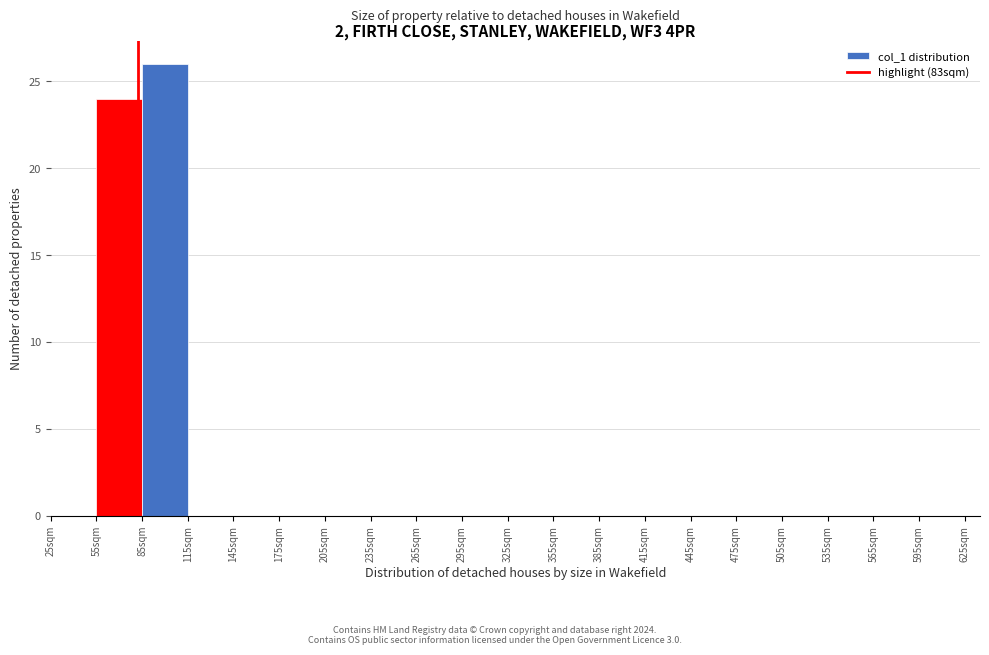

What is the height of the bar covering 85 to 115 on the x-axis? The values are not printed on the chart, so give them approximately, as read against the axis.

26